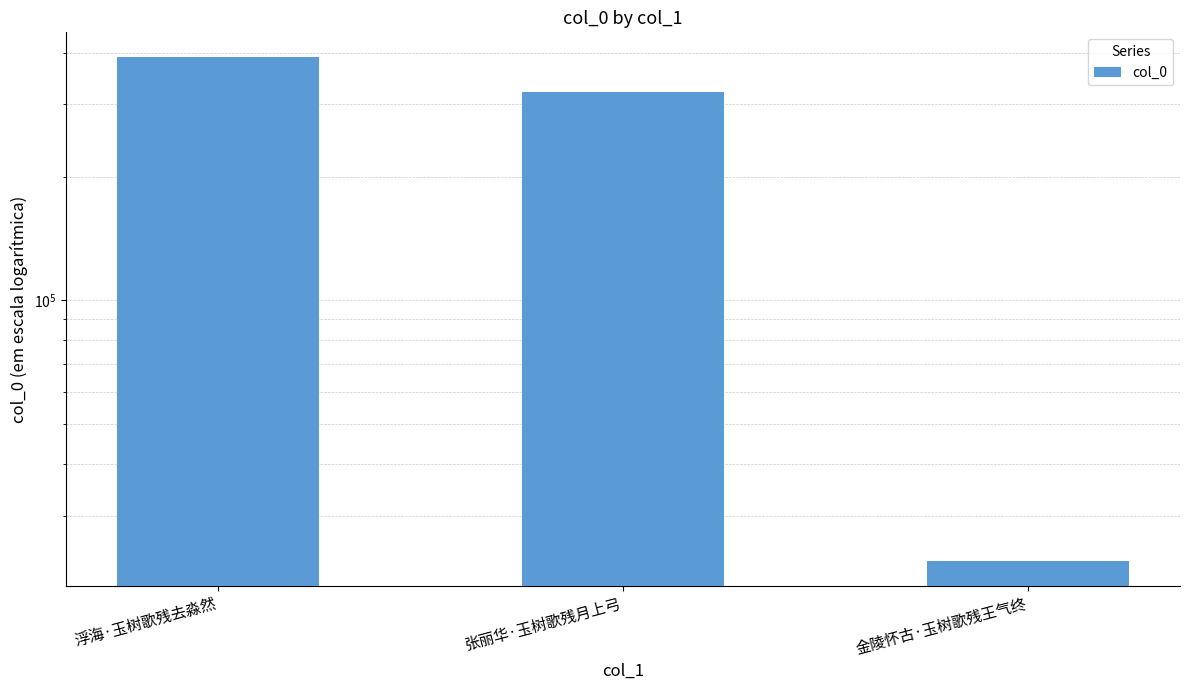

What is the label of the 2nd bar from the left?

张丽华·玉树歌残月上弓